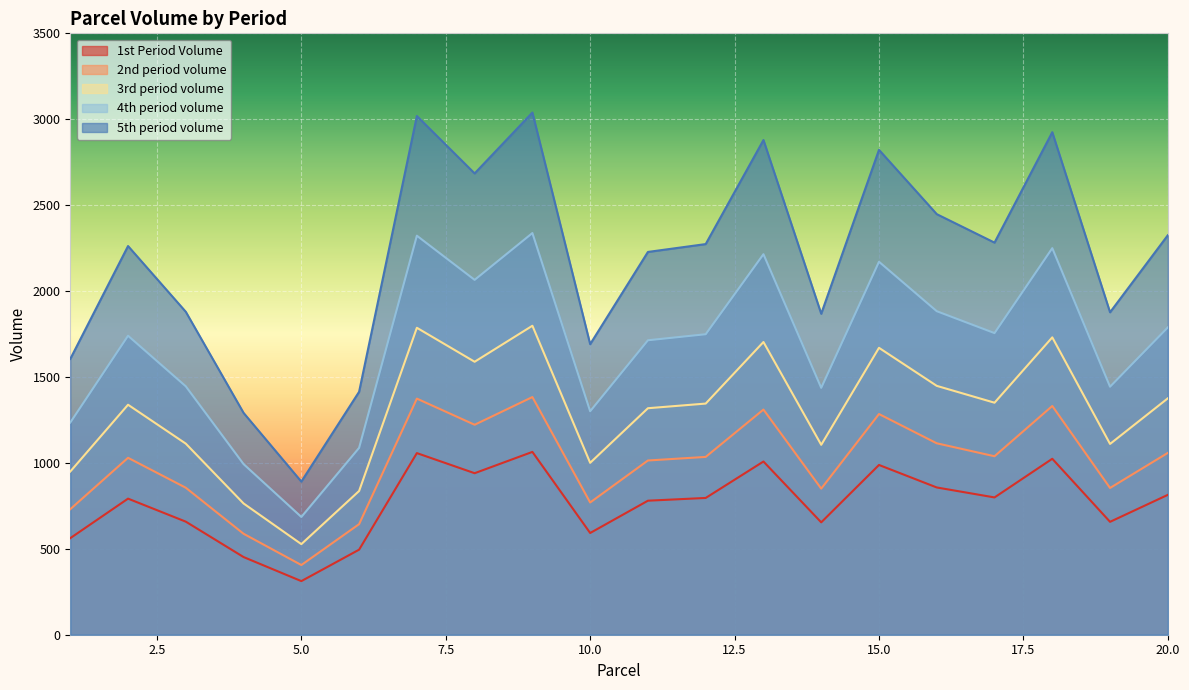

How many interior local peaks does the 1st Period Volume series have?

6